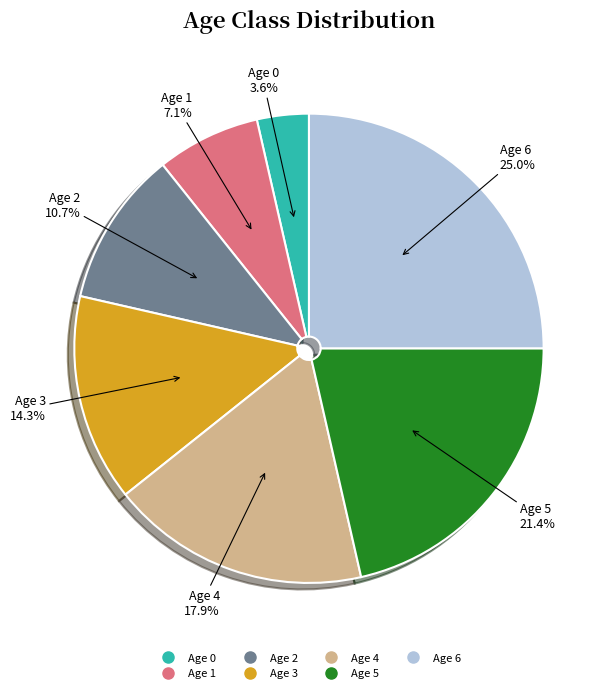

Is there any slice that represents more than half of the pie?

No